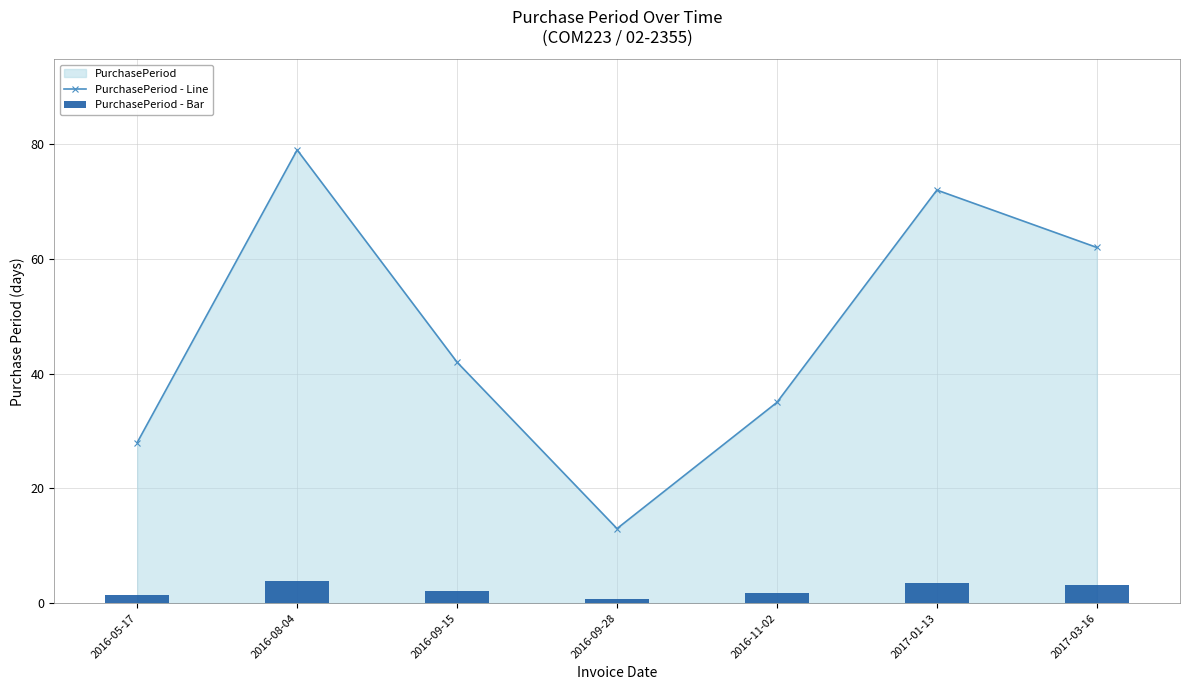

What is the sum of the PurchasePeriod - Line values at 2016-09-15 and 2017-01-13?

114